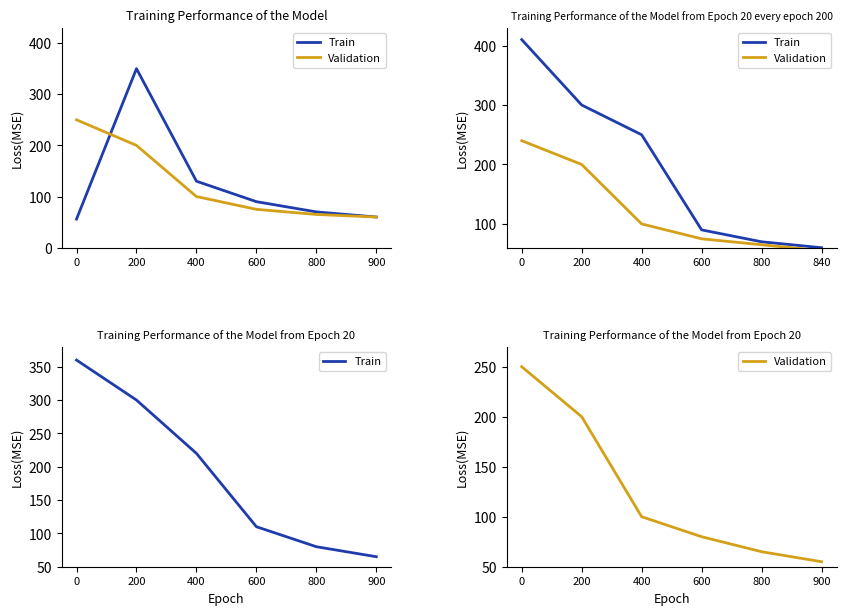

At which label is Train closest to 212?

400